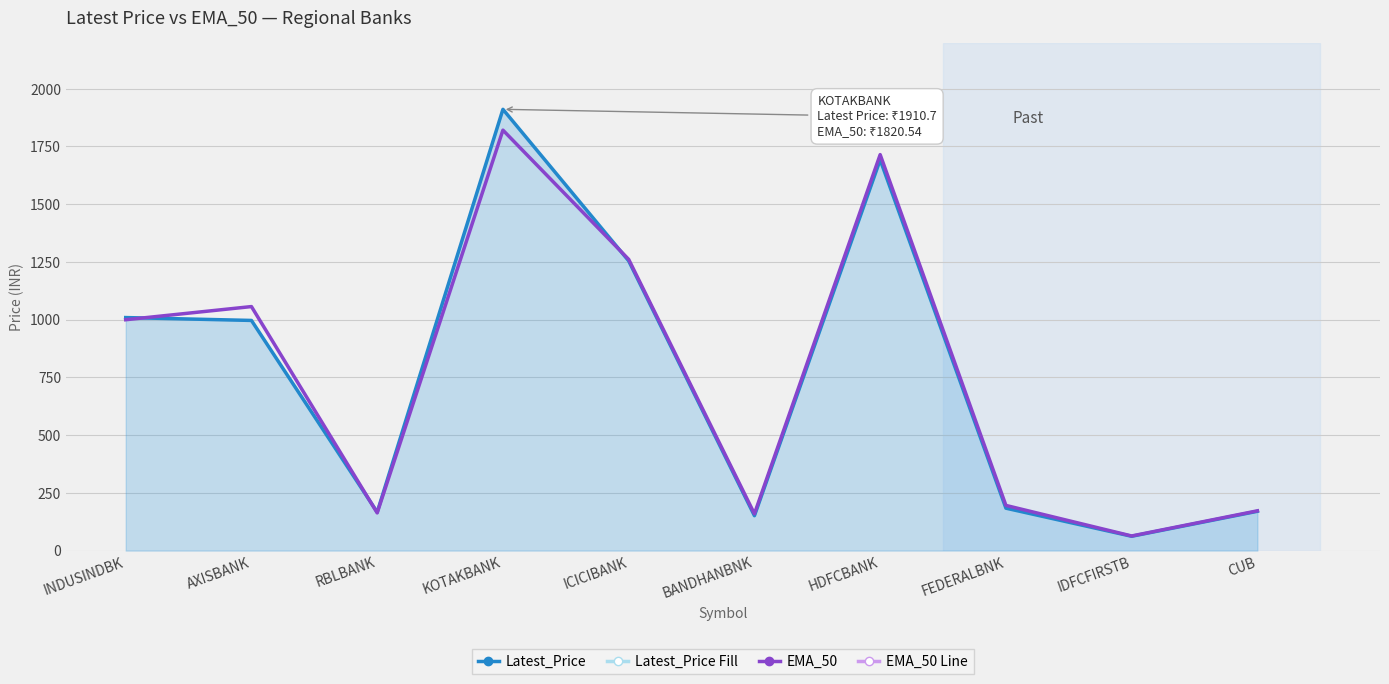

The Latest_Price series shows 1009.0 at INDUSINDBK. True or false?

True